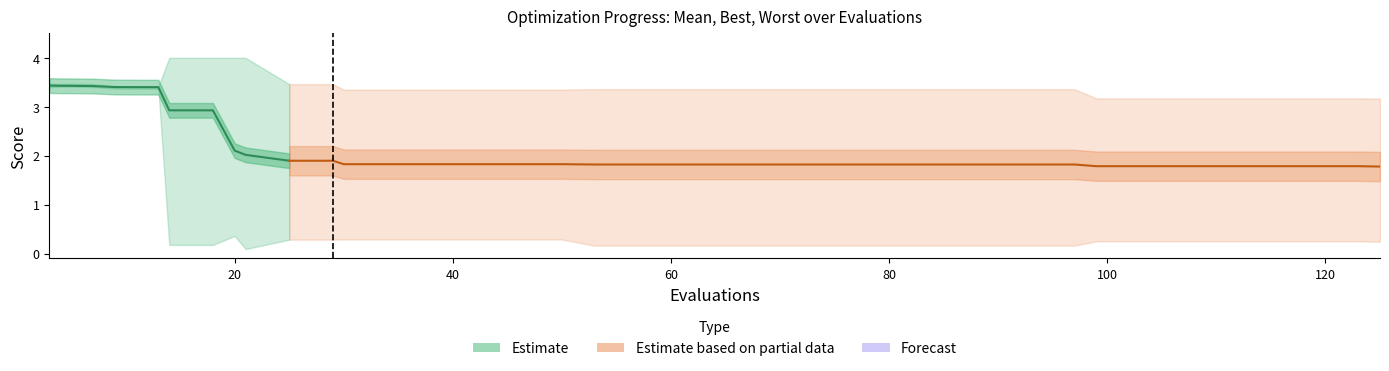

Is this an area chart (filled region under the line)?

No